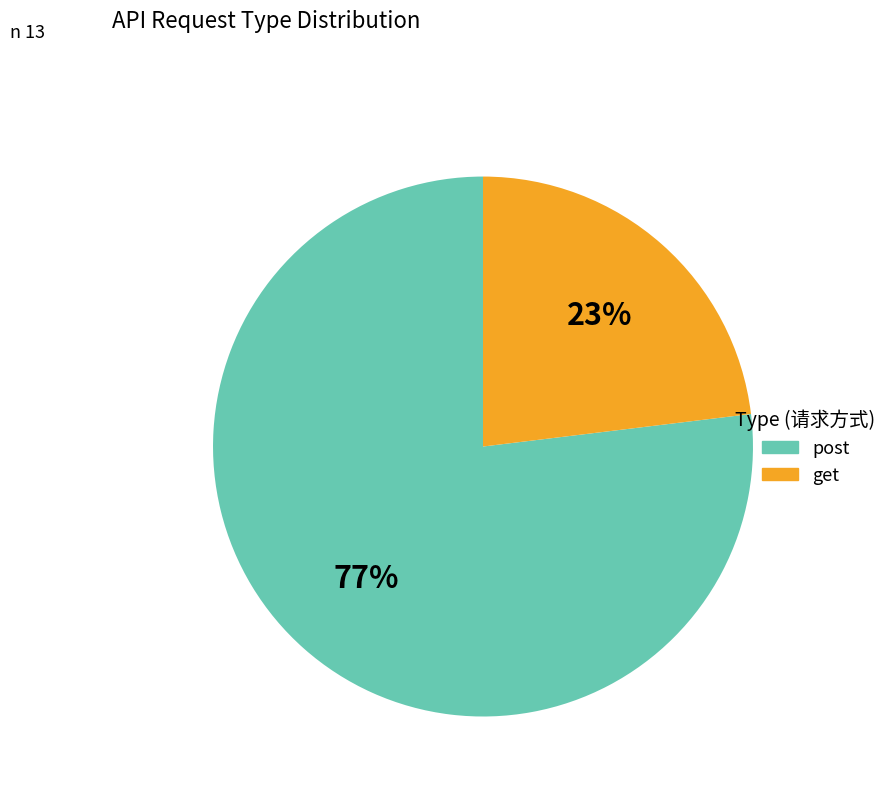

Is there any slice that represents more than half of the pie?

Yes